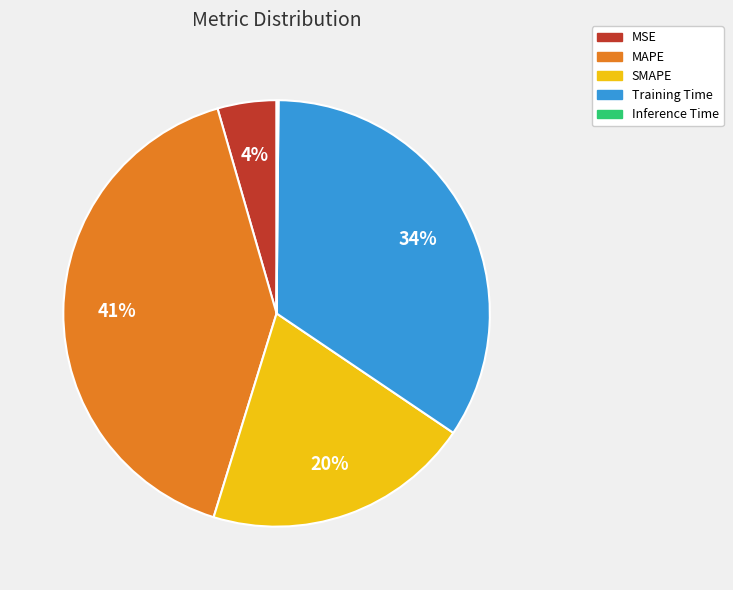

To the nearest percent, what is the difference between the largest and smallest slice percentages?

41%